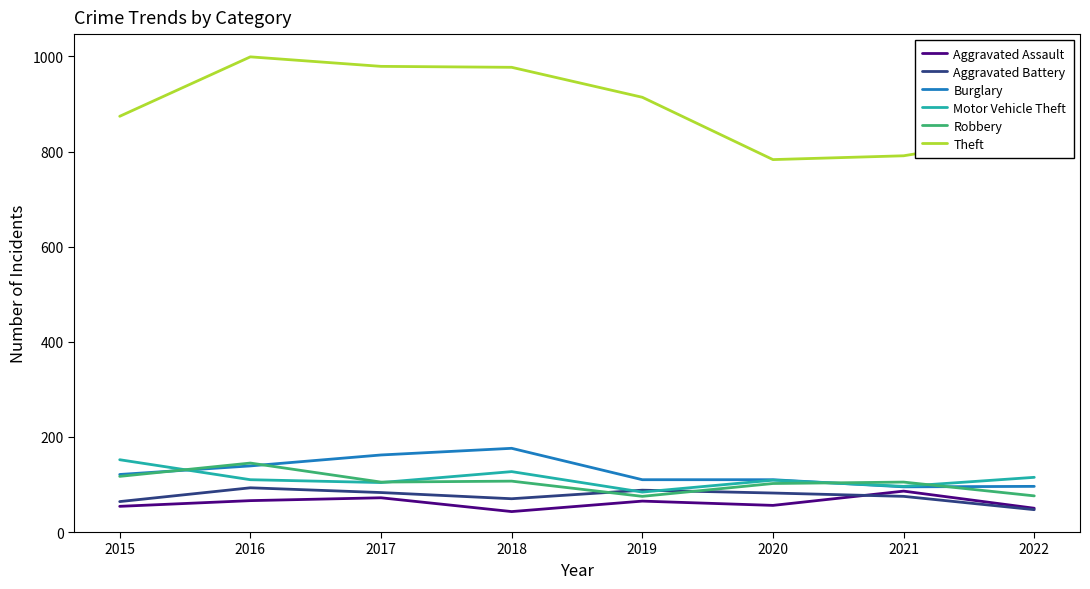

True or false: Robbery and Theft intersect in this chart.

False